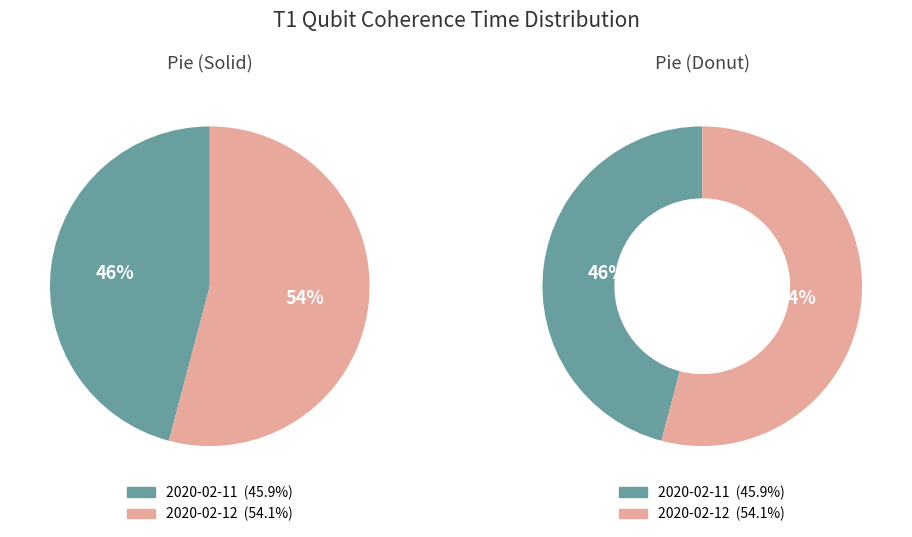

How many segments does this pie chart have?

2